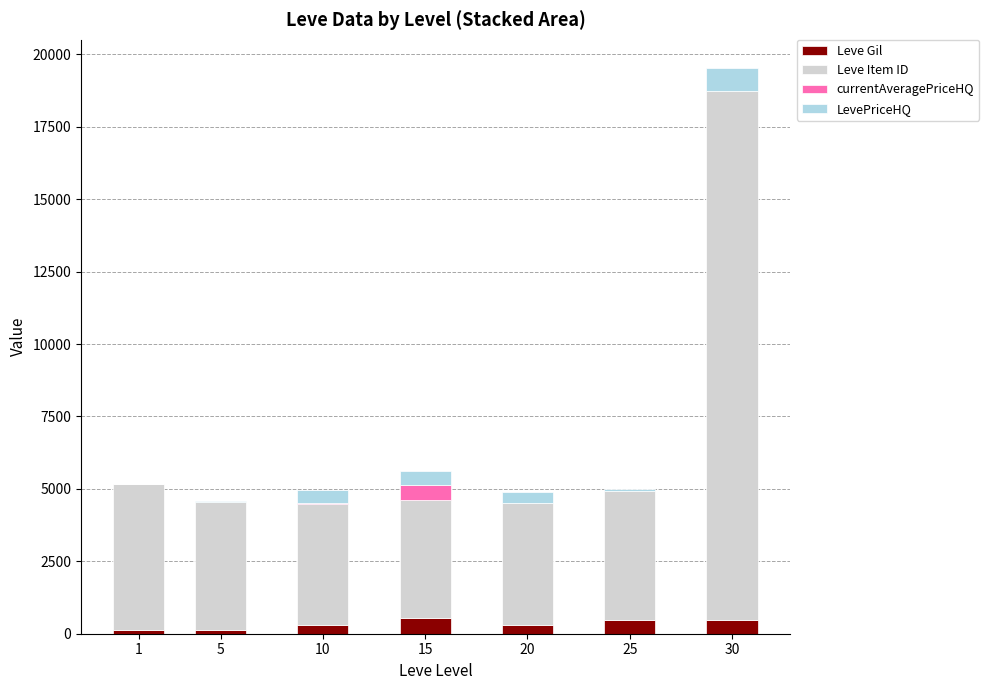

Are the bars grouped side by side (vs. stacked)?

No